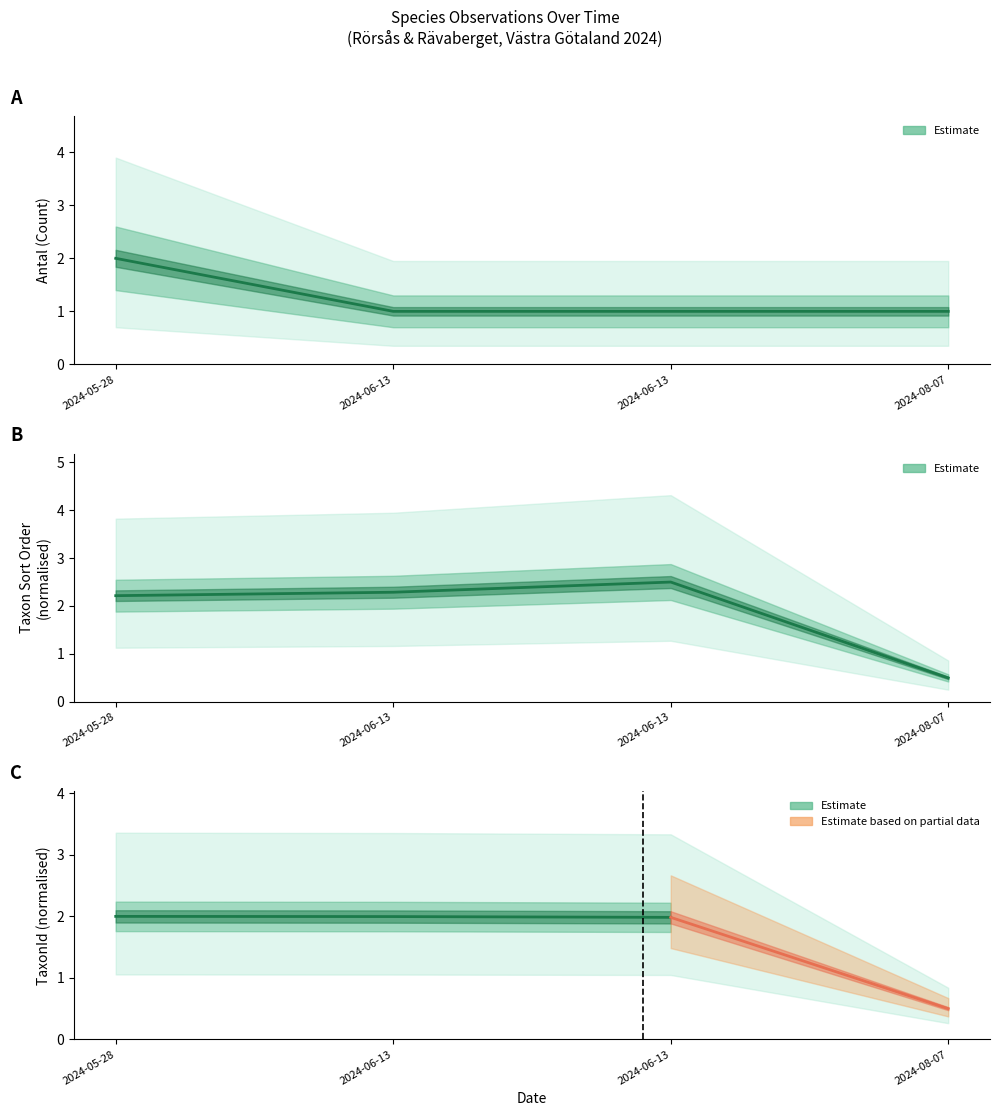

What is the minimum value for Antal?

1.0